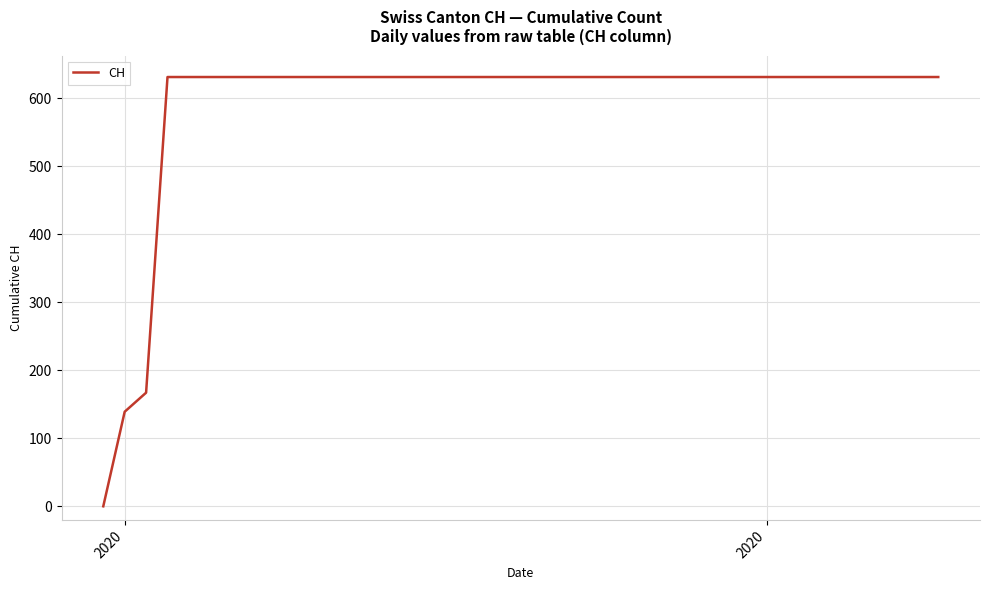

How many categories are shown in the chart?

40